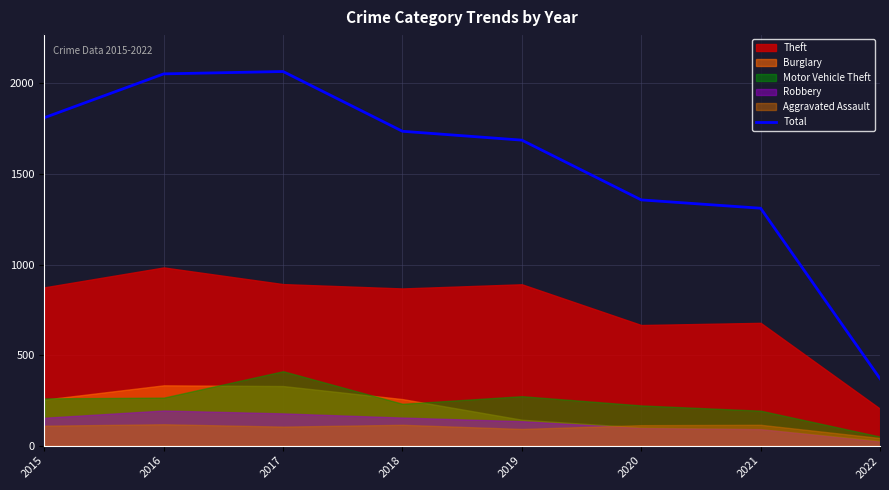

The value at 2018 is 1736. True or false?

True